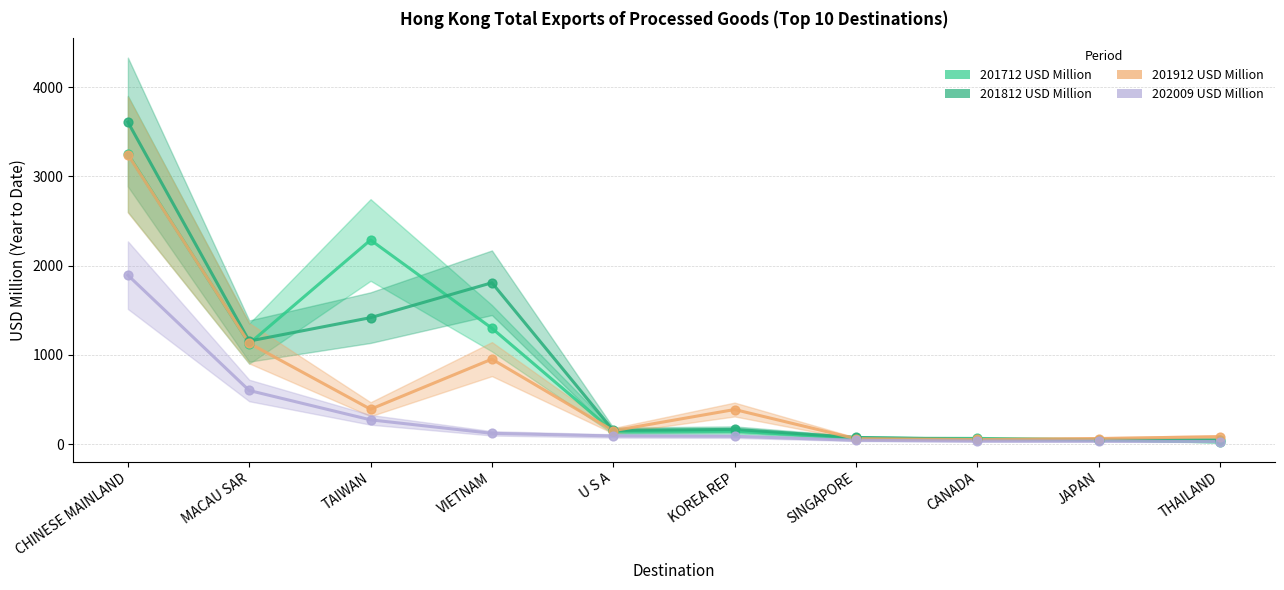

Which series reaches the minimum Y coordinate?

201712 USD Million